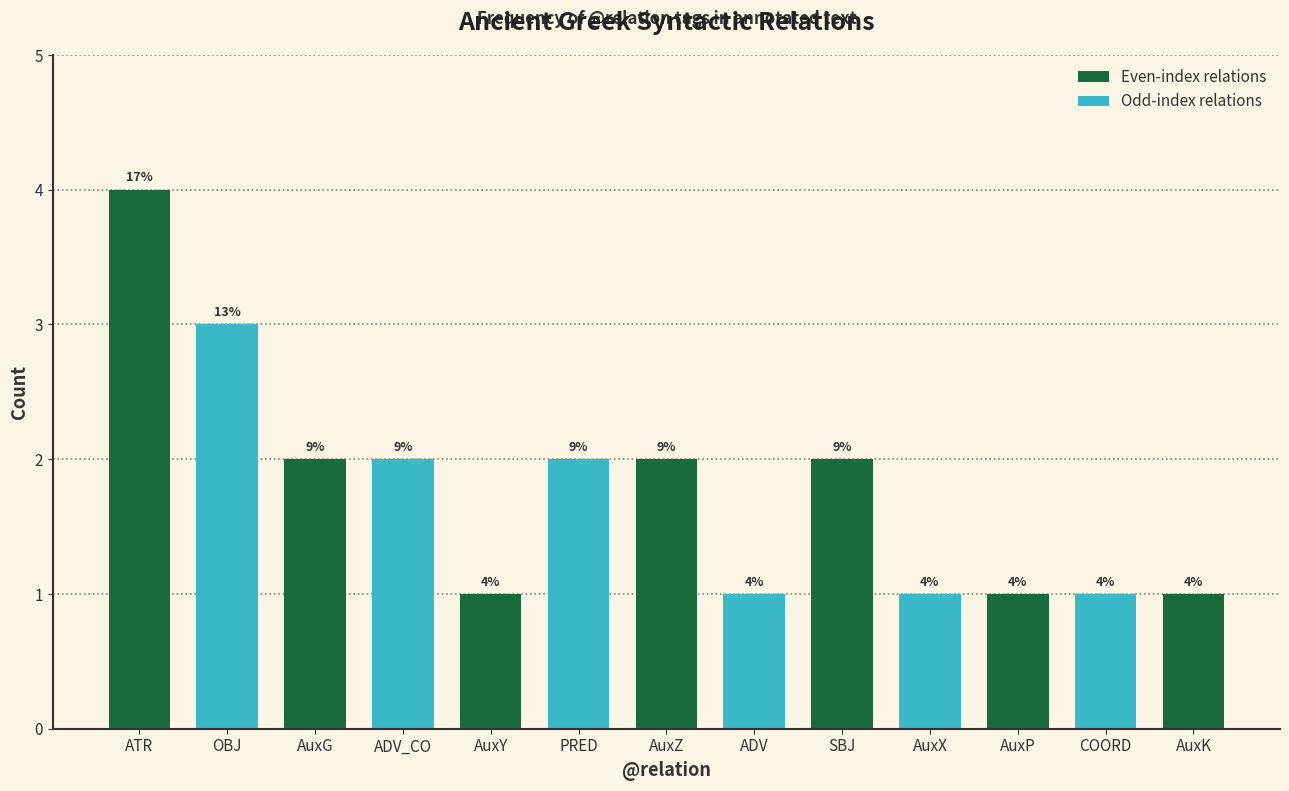

What position from the left is OBJ?

2